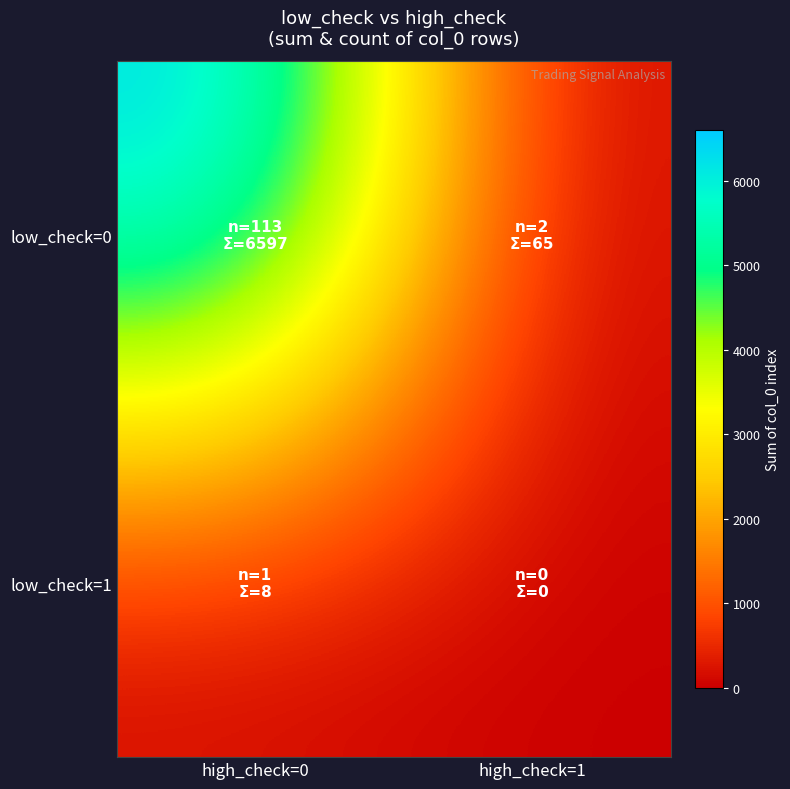

Which series has the largest range (max minus min)?

low_check=0